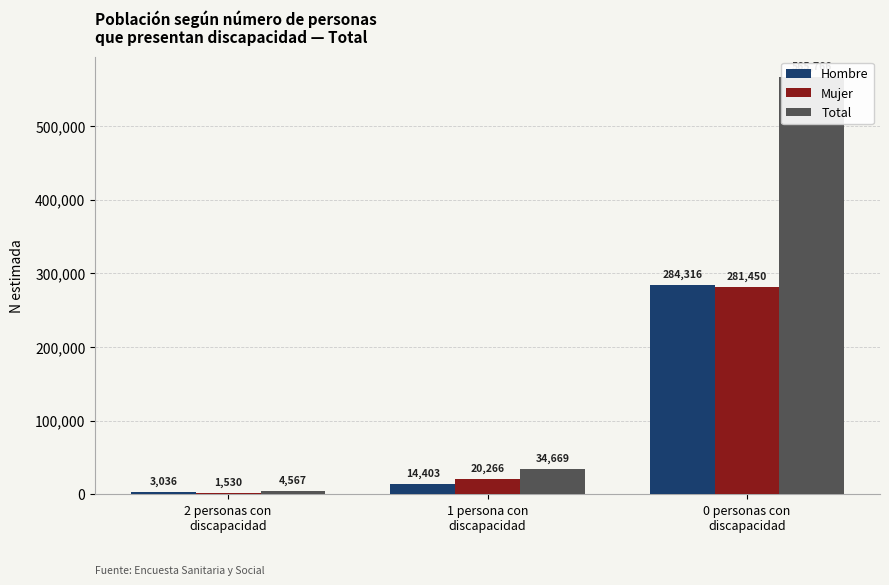

What is the label of the 1st bar from the right?

0 personas con
discapacidad